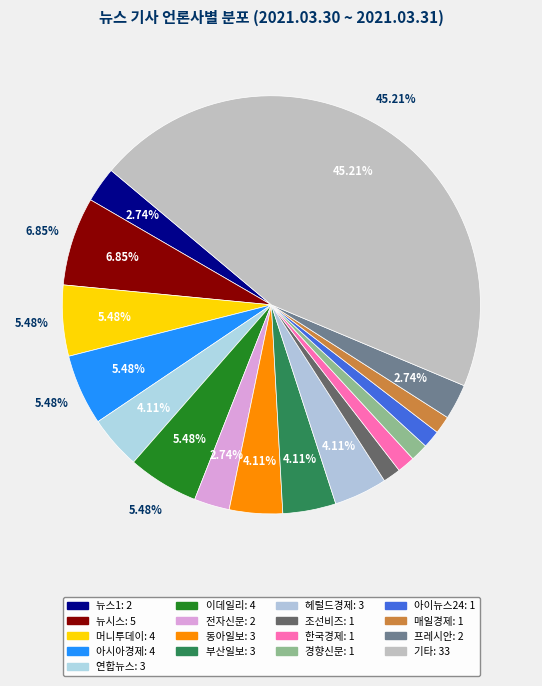

The 기타 slice represents 53% of the pie. True or false?

False